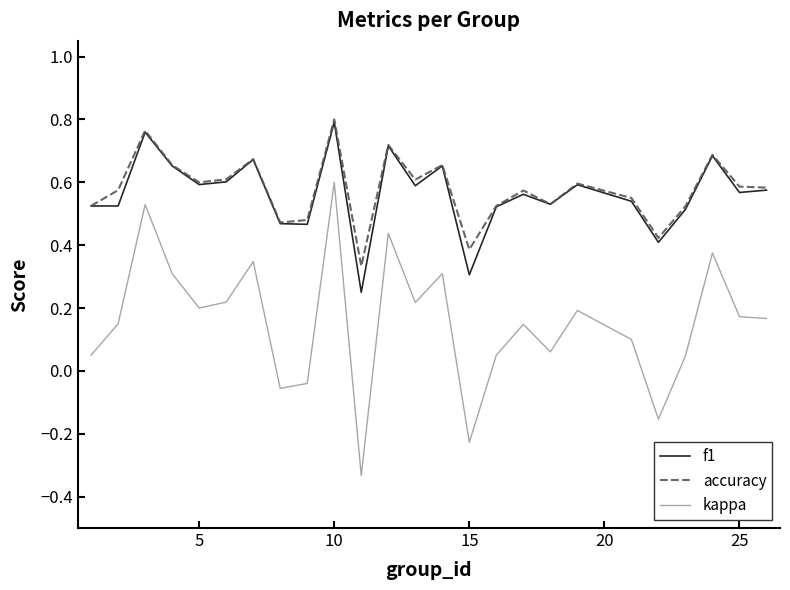

Which series has the widest spread of values?

kappa